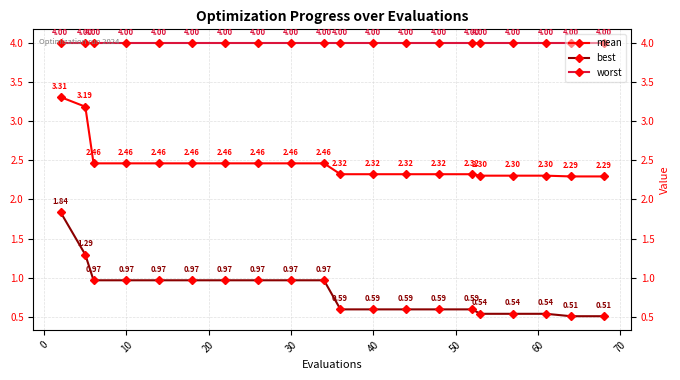

True or false: worst has more than 1 interior local peaks.

False